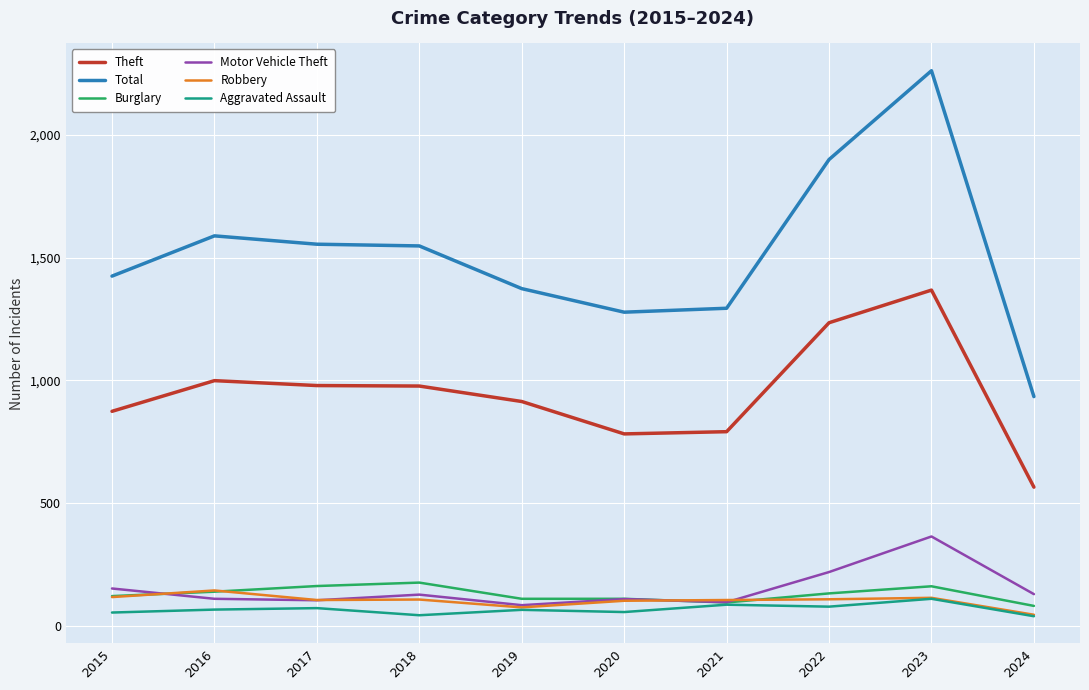

What is the difference between the maximum and minimum values in the Aggravated Assault series?

71